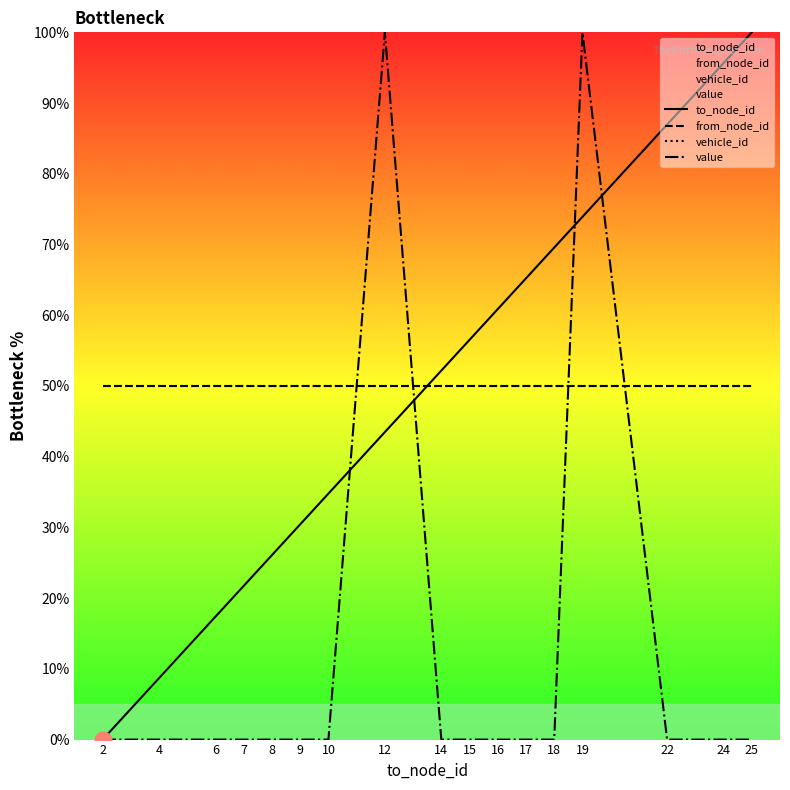

The value of to_node_id at 9 is 12.3. True or false?

False